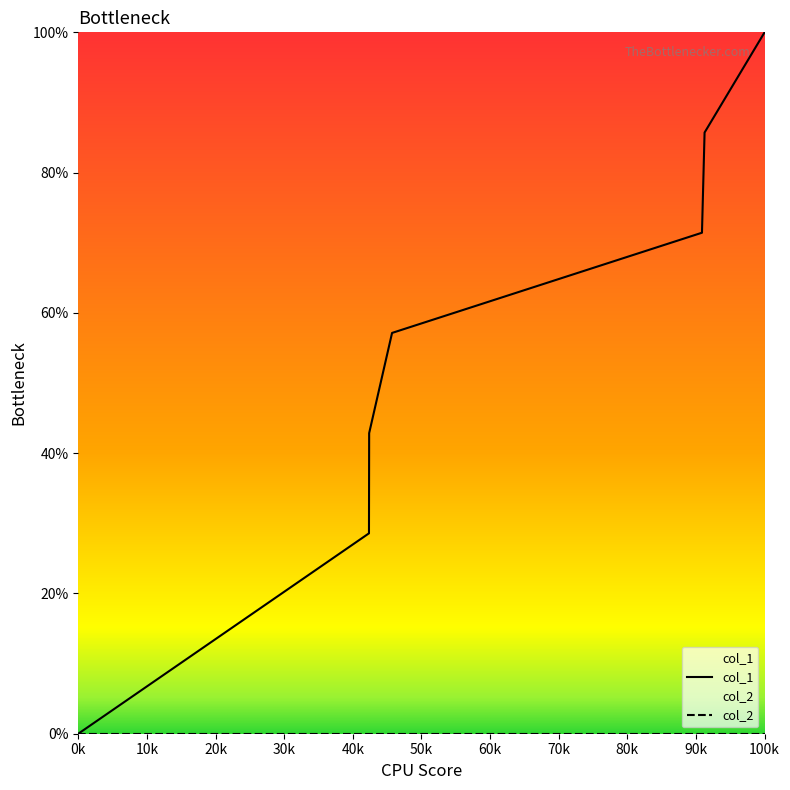

Is it true that col_1 equals -67.8 at 0k?

False